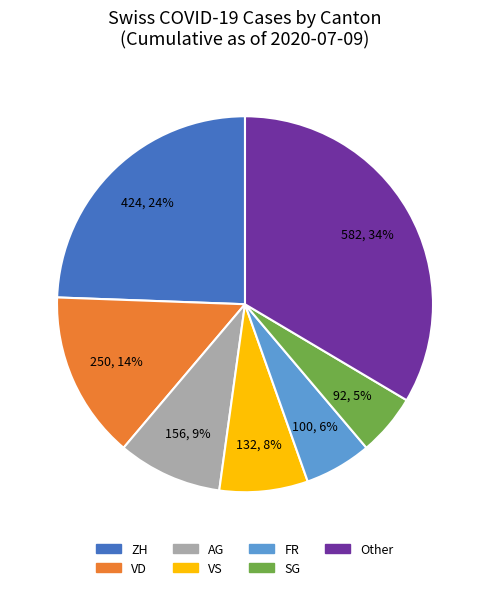

Is there a majority slice in this chart?

No